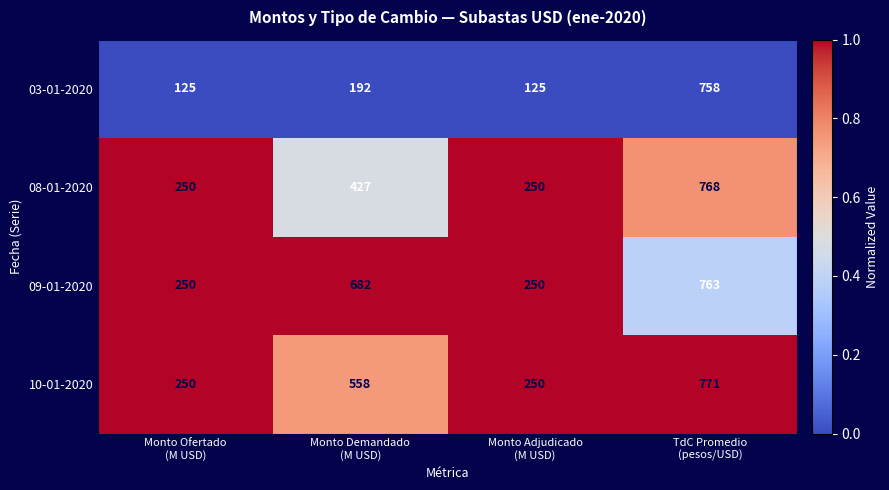

How many series are shown in this chart?

4